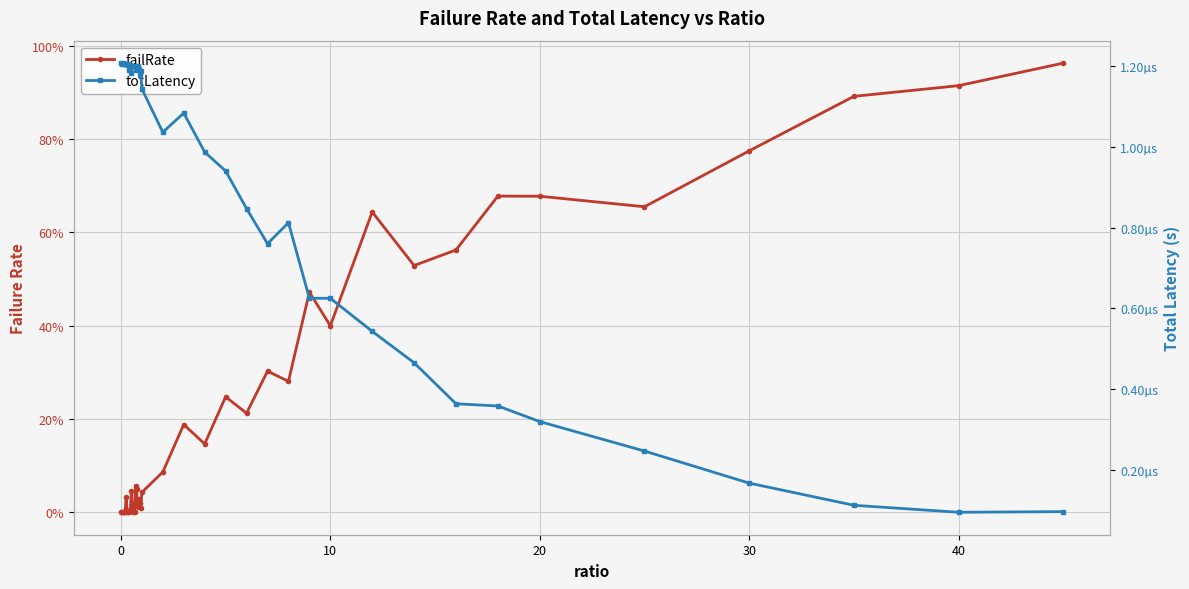

Reading left to right, extract all data points from this chart.

failRate: 0.0	0.0	0.0	0.0	0.0	0.0	0.0	0.0	0.0	0.0	0.0	0.0	0.0	0.0	0.1	0.1	0.0	0.0	0.0	0.0	0.0	0.1	0.2	0.1	0.2	0.2	0.3	0.3	0.5	0.4	0.6	0.5	0.6	0.7	0.7	0.7	0.8	0.9	0.9	1.0
totLatency: 0.0	0.0	0.0	0.0	0.0	0.0	0.0	0.0	0.0	0.0	0.0	0.0	0.0	0.0	0.0	0.0	0.0	0.0	0.0	0.0	0.0	0.0	0.0	0.0	0.0	0.0	0.0	0.0	0.0	0.0	0.0	0.0	0.0	0.0	0.0	0.0	0.0	0.0	0.0	0.0